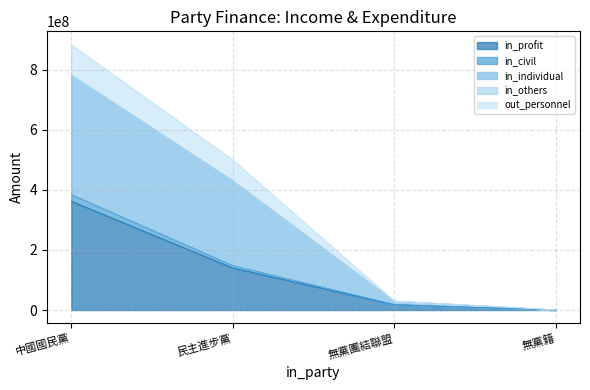

At which label does in_profit reach its peak?

中國國民黨